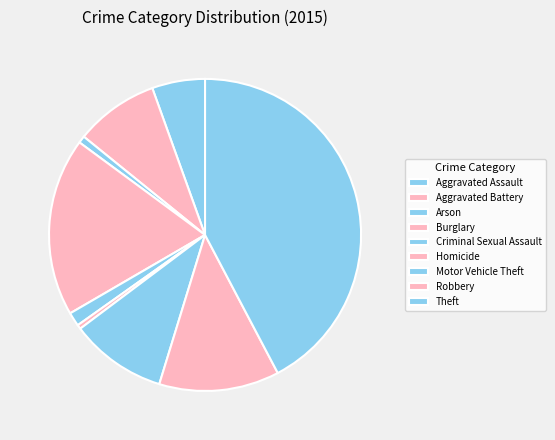

Does any single category account for the majority?

No